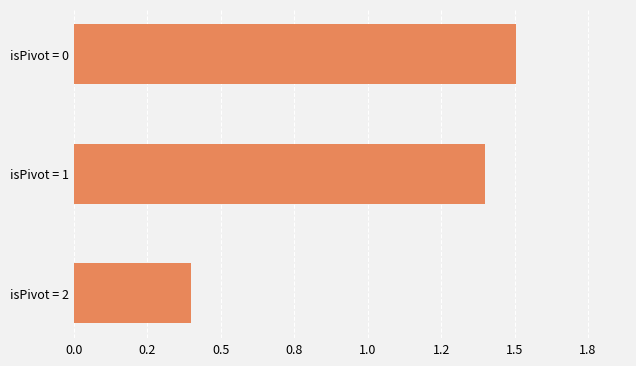

Rank the categories by value from highest to lowest.

isPivot = 0, isPivot = 1, isPivot = 2